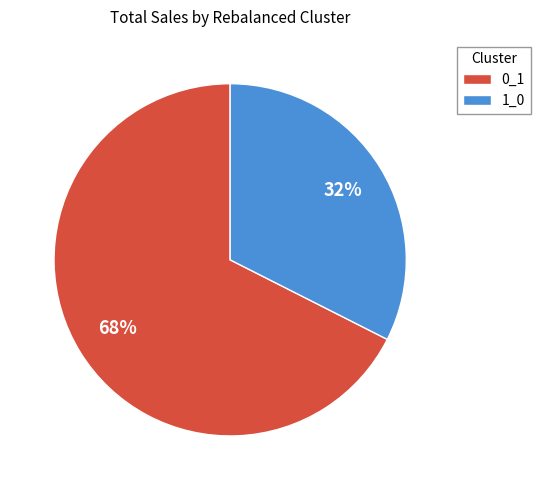

Is 0_1 the majority of the pie?

Yes